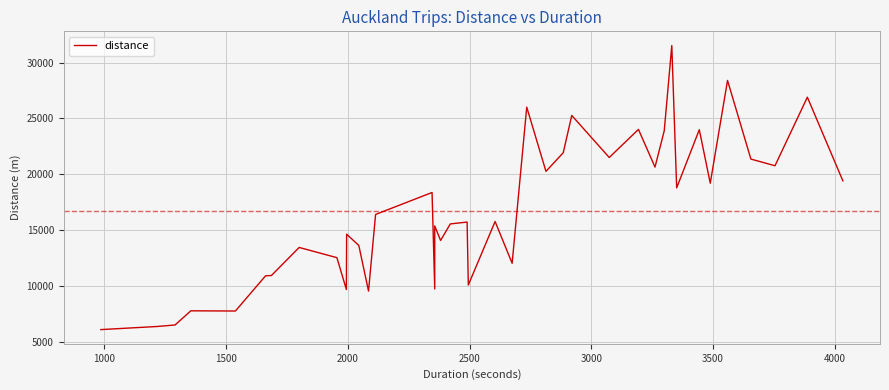

How many data points are above 15778?

19